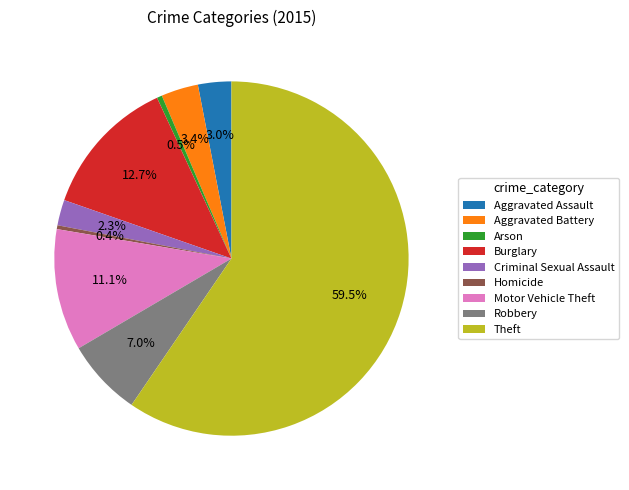

What is the largest slice in the pie chart?

Theft